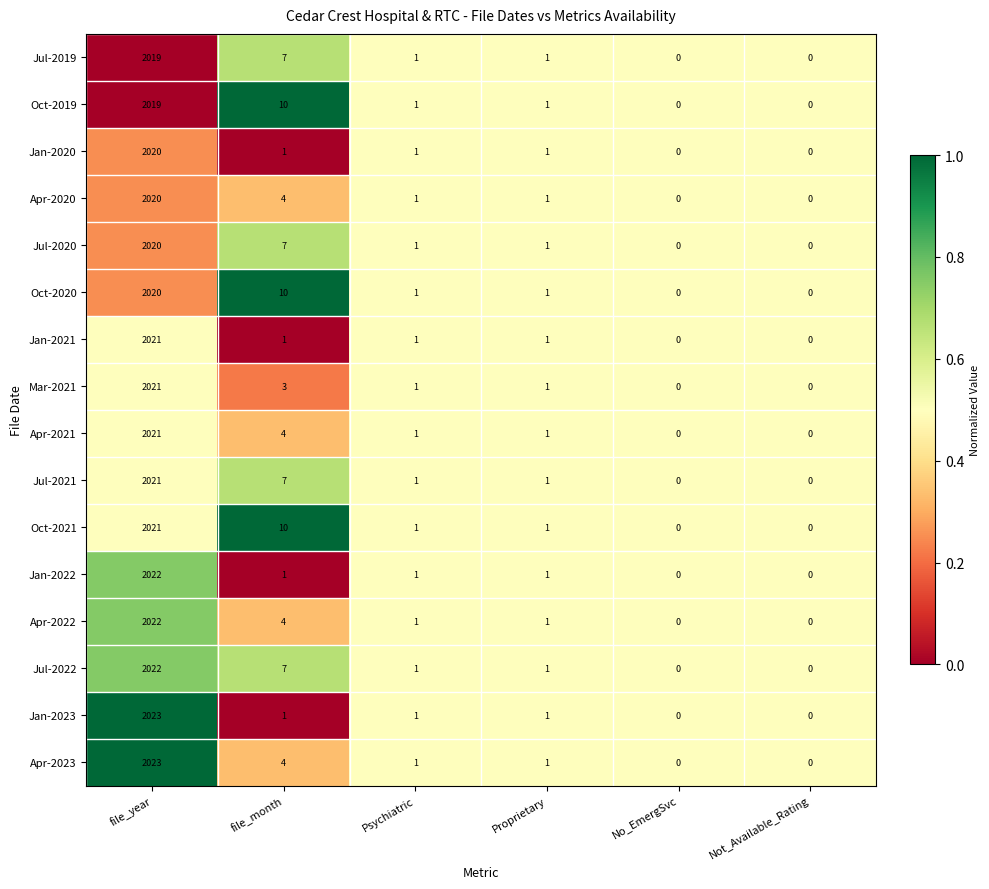

At which label does Jul-2019 first exceed 1?

file_year